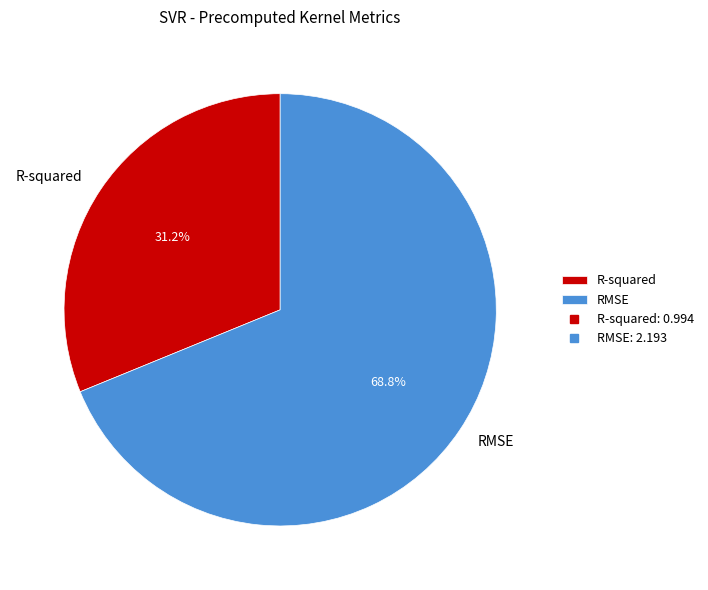

Which category has the smallest portion of the pie?

R-squared